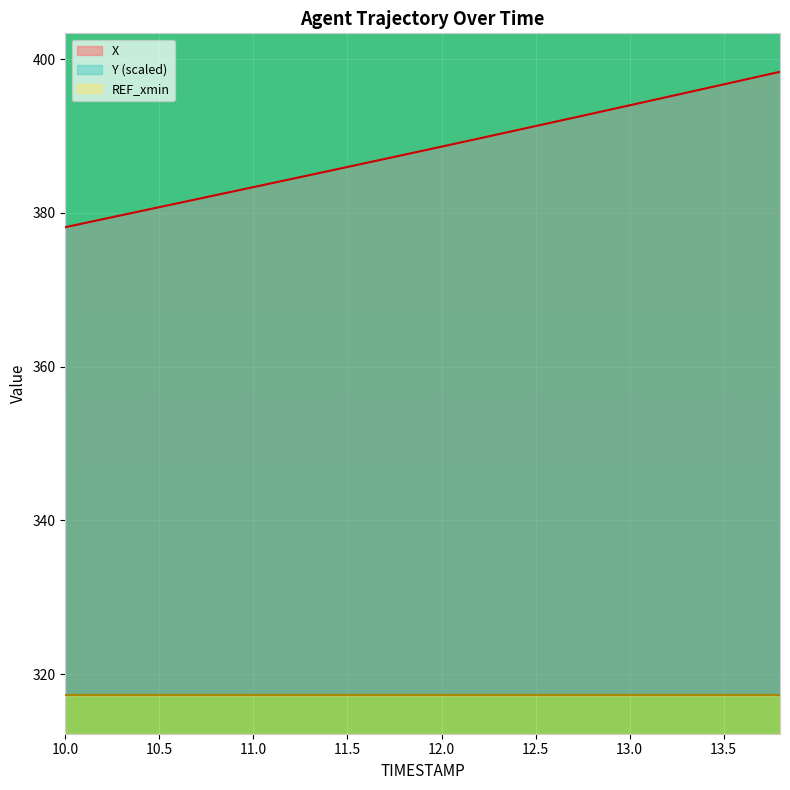

True or false: X and Y intersect in this chart.

False